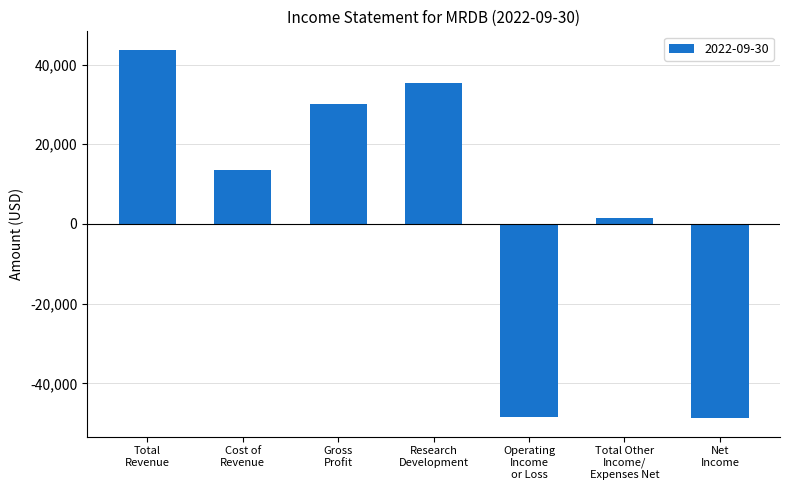

What is the label of the 5th bar from the right?

Gross
Profit